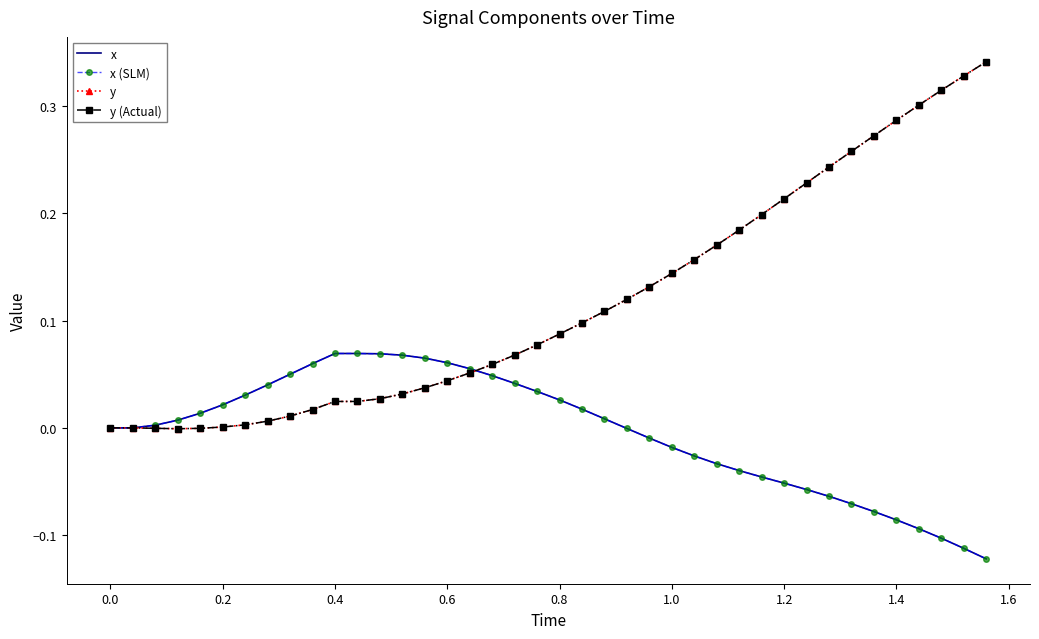

How many data points in y (Actual) are less than 0?

3